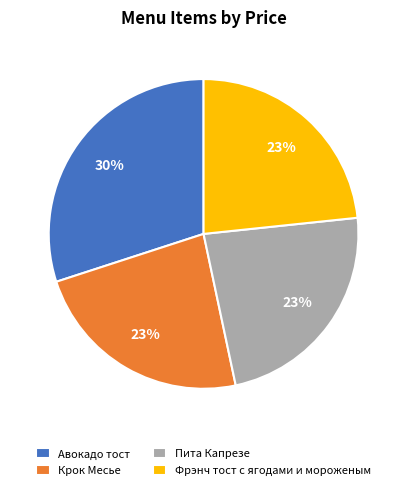

What is the largest slice in the pie chart?

Авокадо тост